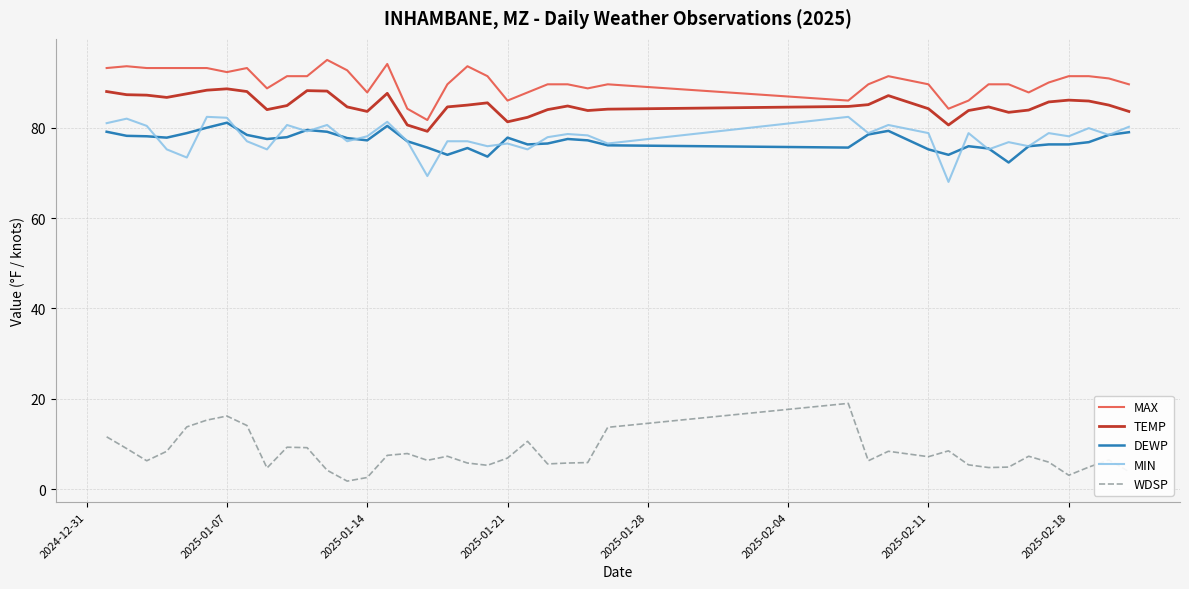

Is this an area chart (filled region under the line)?

No